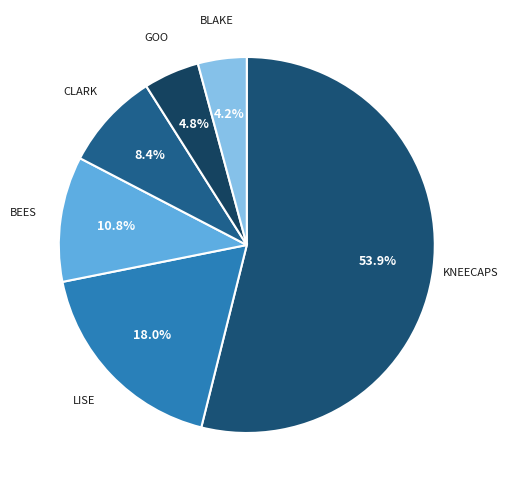

How many segments does this pie chart have?

6